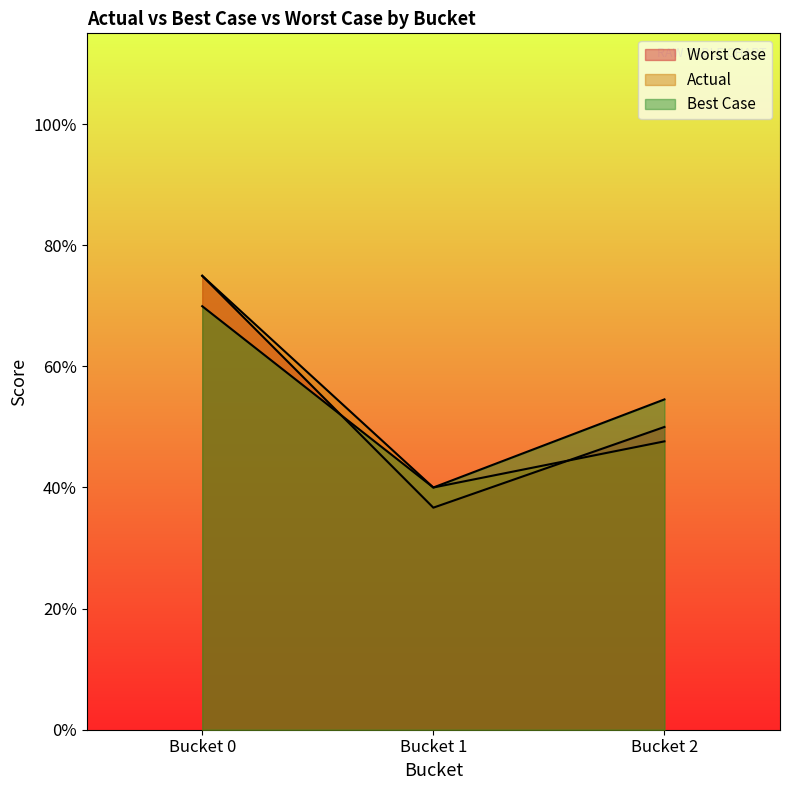

What is the spread (max minus min) of values at Bucket 2?

6.9